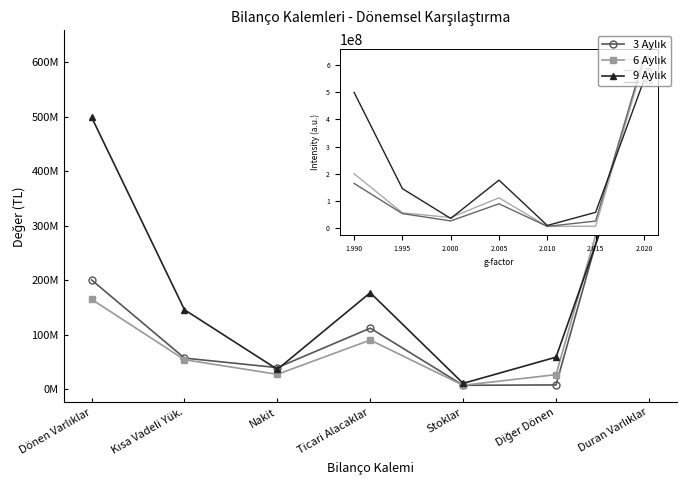

Which series has the widest spread of values?

6 Aylık